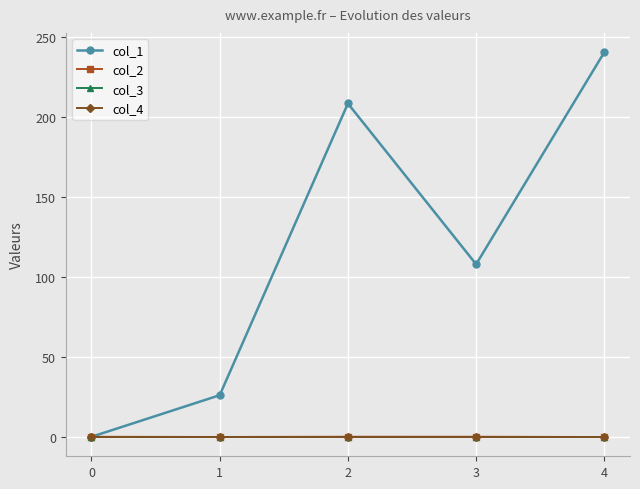

Rank the series by their maximum value, from lowest to highest.

col_3, col_4, col_2, col_1